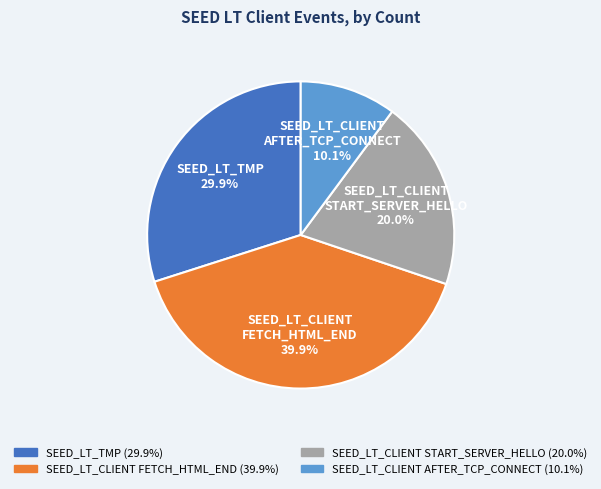

Does any single category account for the majority?

No